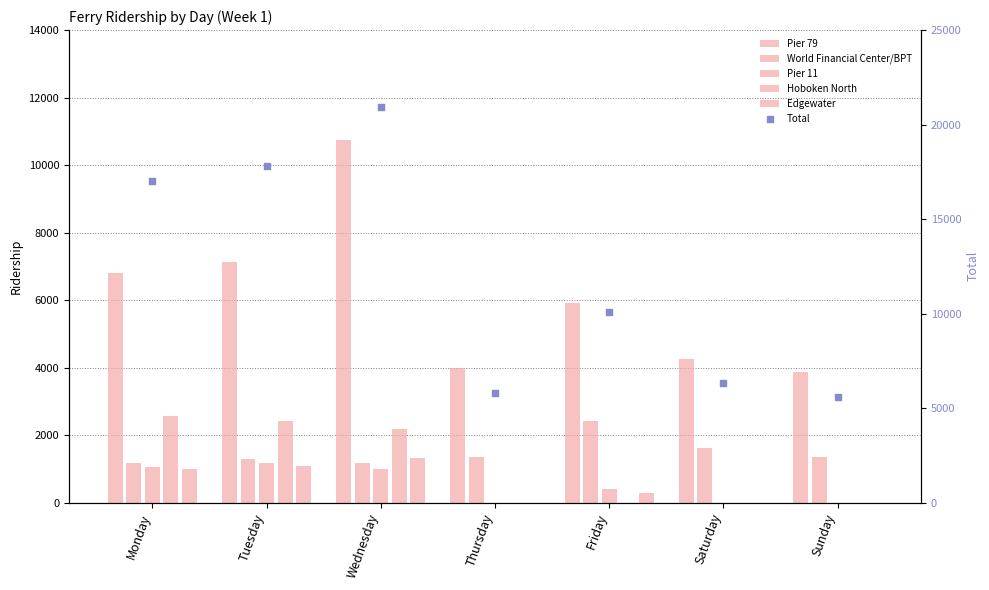

Is the value of Edgewater at Tuesday greater than the value of Pier 79 at Wednesday?

No